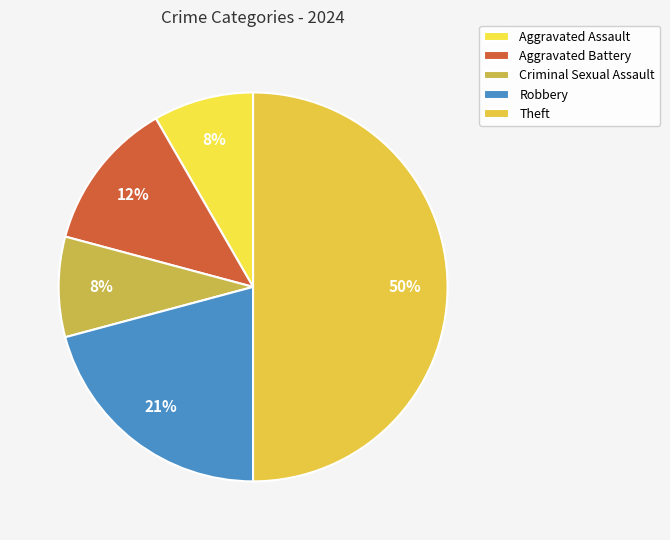

Is it true that Theft is 64% of the pie?

False